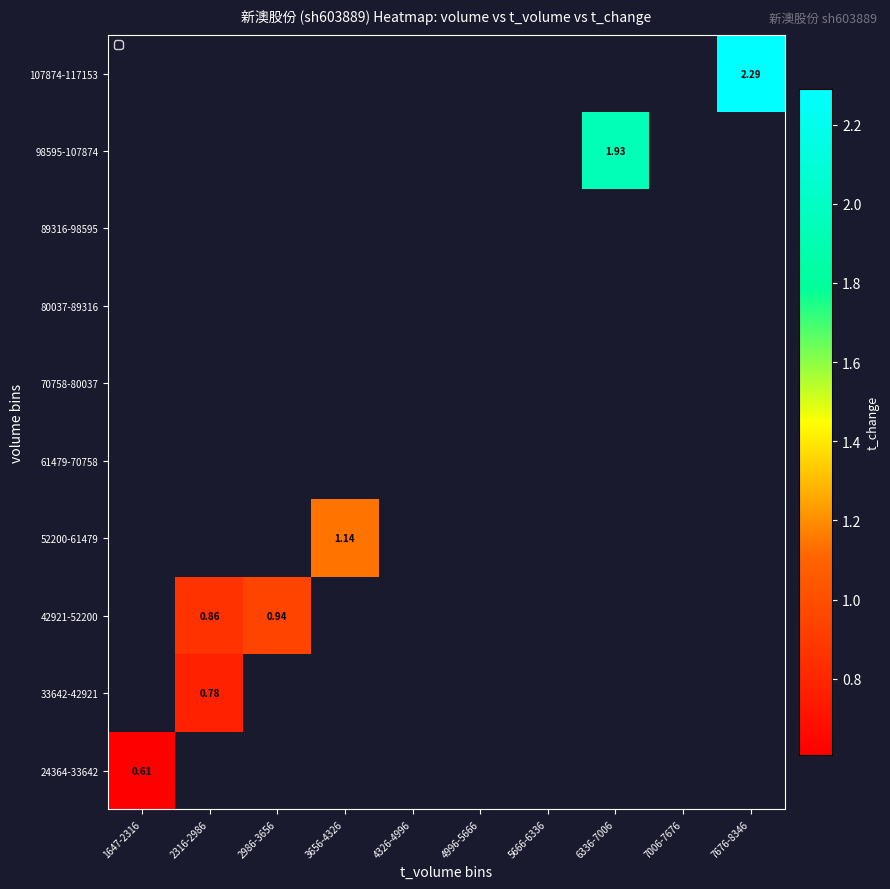

What is the smallest value displayed?

0.6